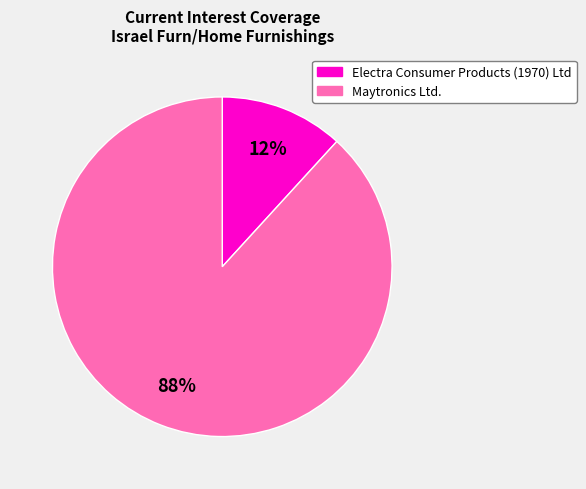

Is the sum of Maytronics Ltd. and Electra Consumer Products (1970) Ltd greater than half?

Yes